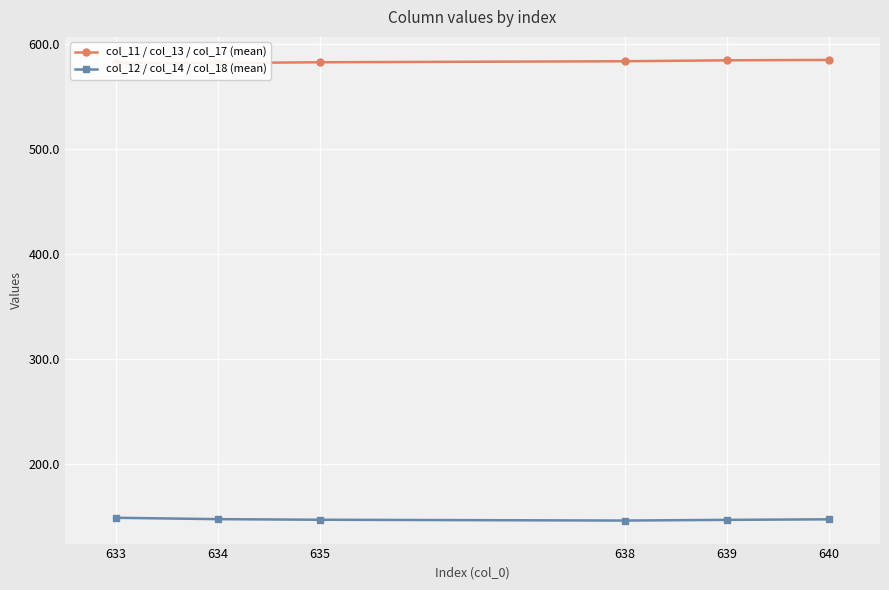

What are all the series names shown in the legend?

col_11 / col_13 / col_17 (mean), col_12 / col_14 / col_18 (mean)